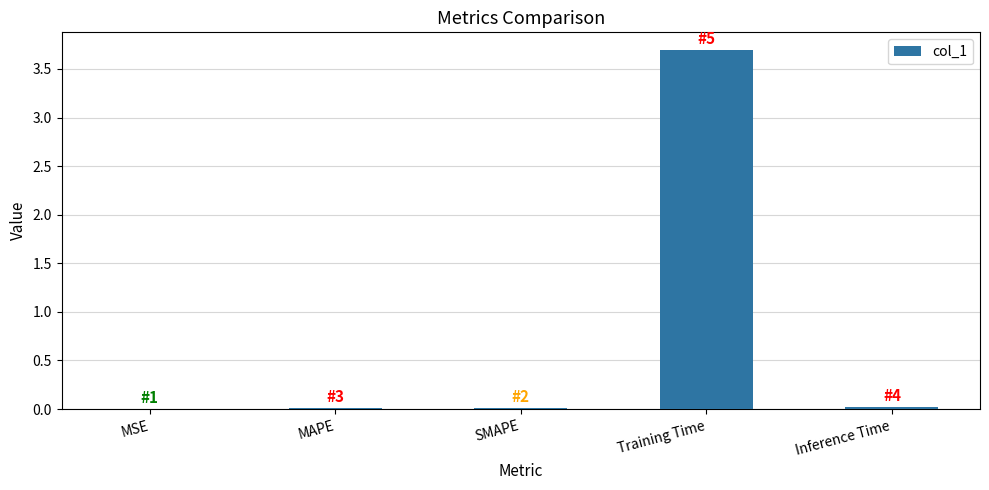

Which label corresponds to the largest value in the chart?

Training Time